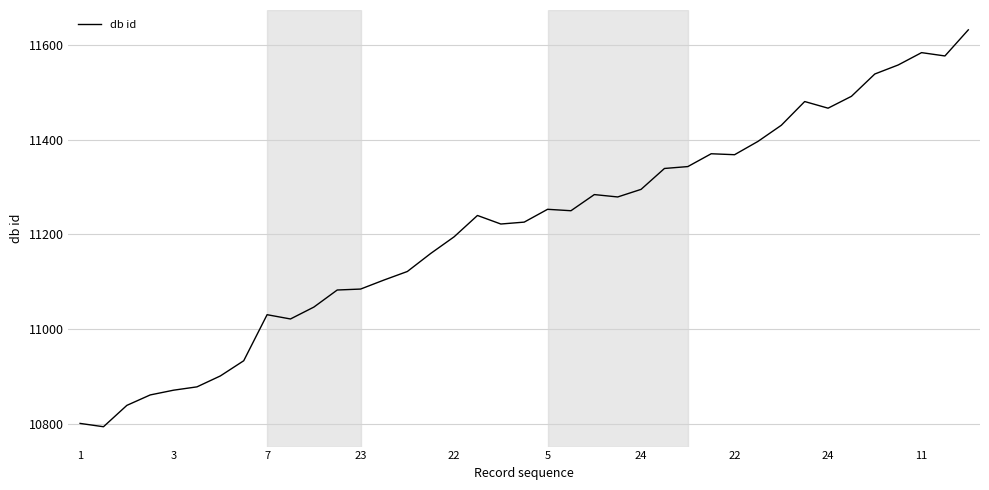

What is the maximum value shown in the chart?

11631